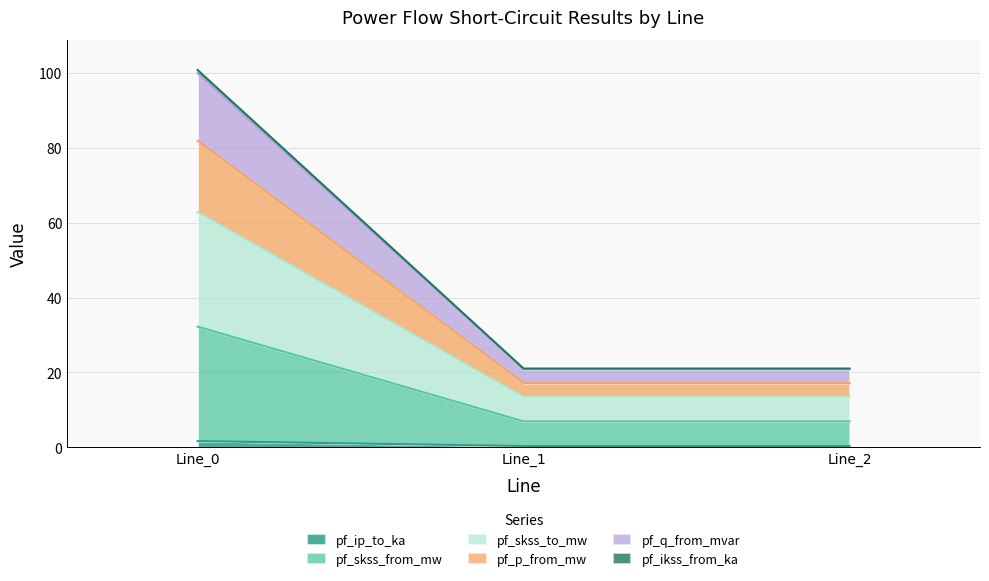

What is the value of the pf_p_from_mw point at the 2nd from the left?

17.2